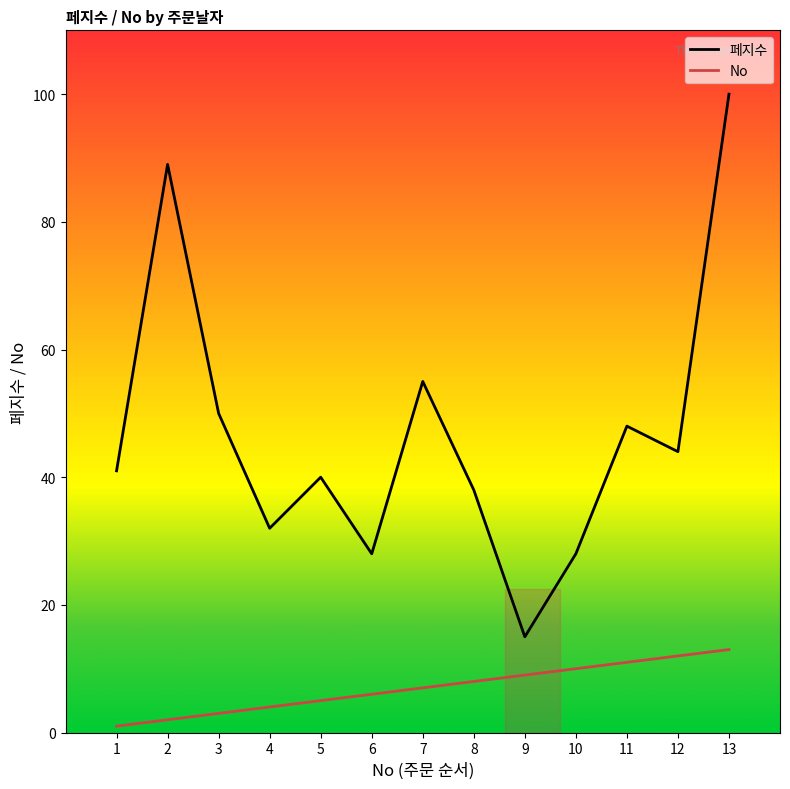

How many lines are shown in the chart?

2